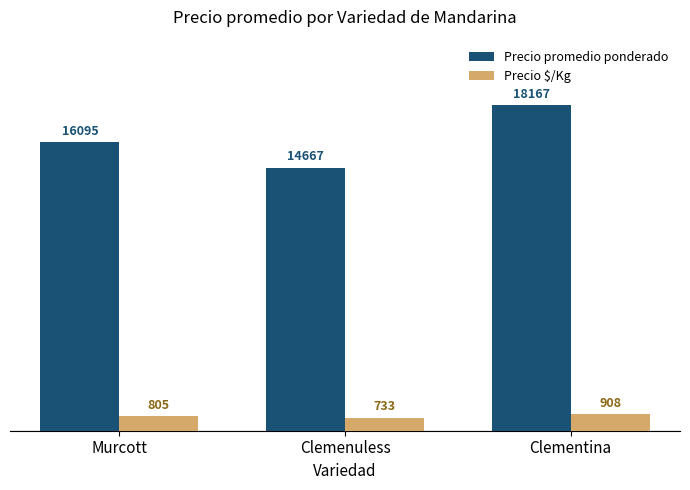

What is the difference between the Precio $/Kg values at Murcott and Clementina?

103